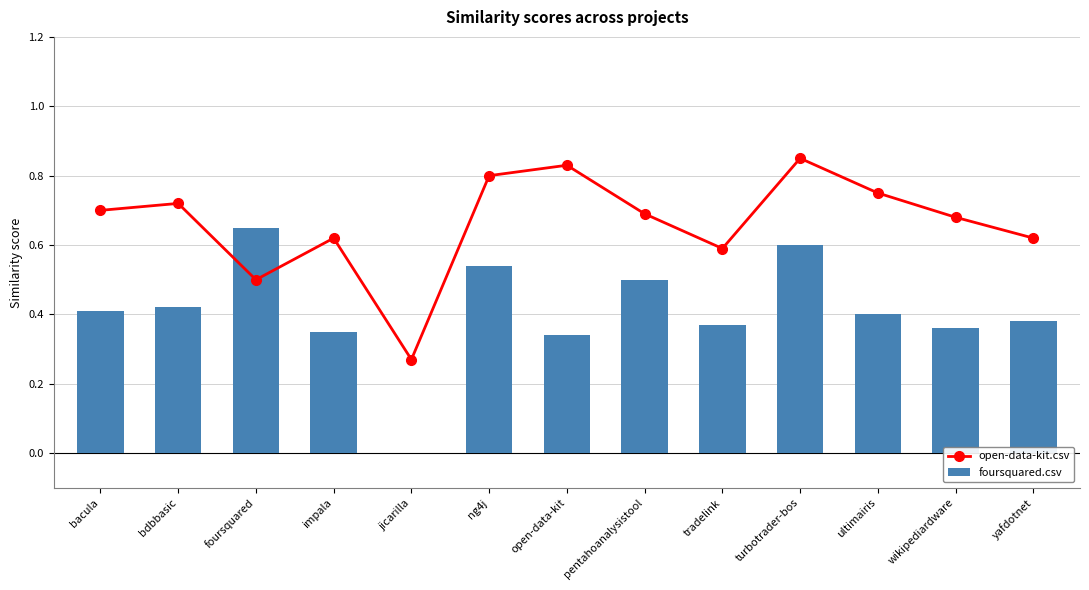

Rank the series by their maximum value, from lowest to highest.

foursquared.csv, open-data-kit.csv